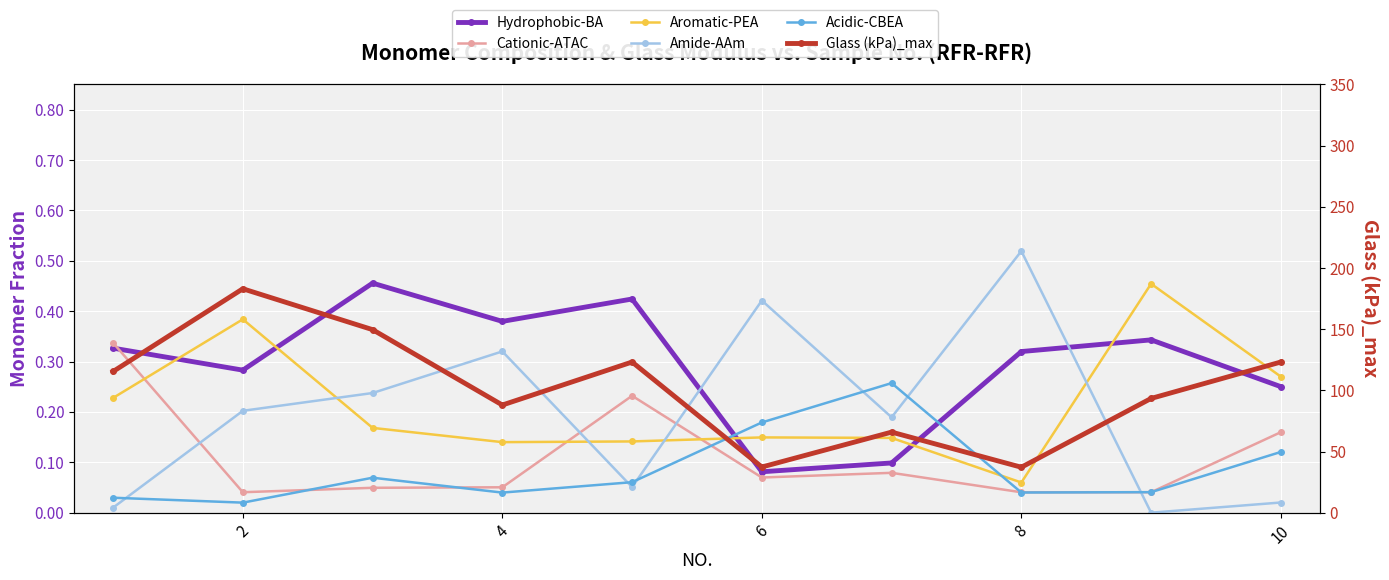

The value of Aromatic-PEA at 8 is 0.1. True or false?

True